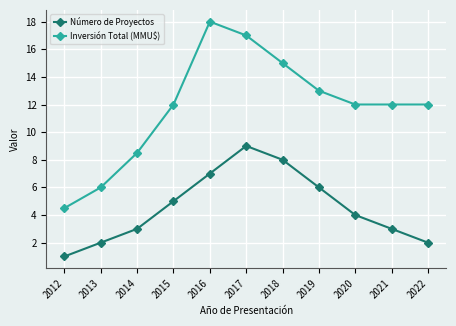

True or false: Inversión Total (MMU$) and Número de Proyectos cross at least once.

False